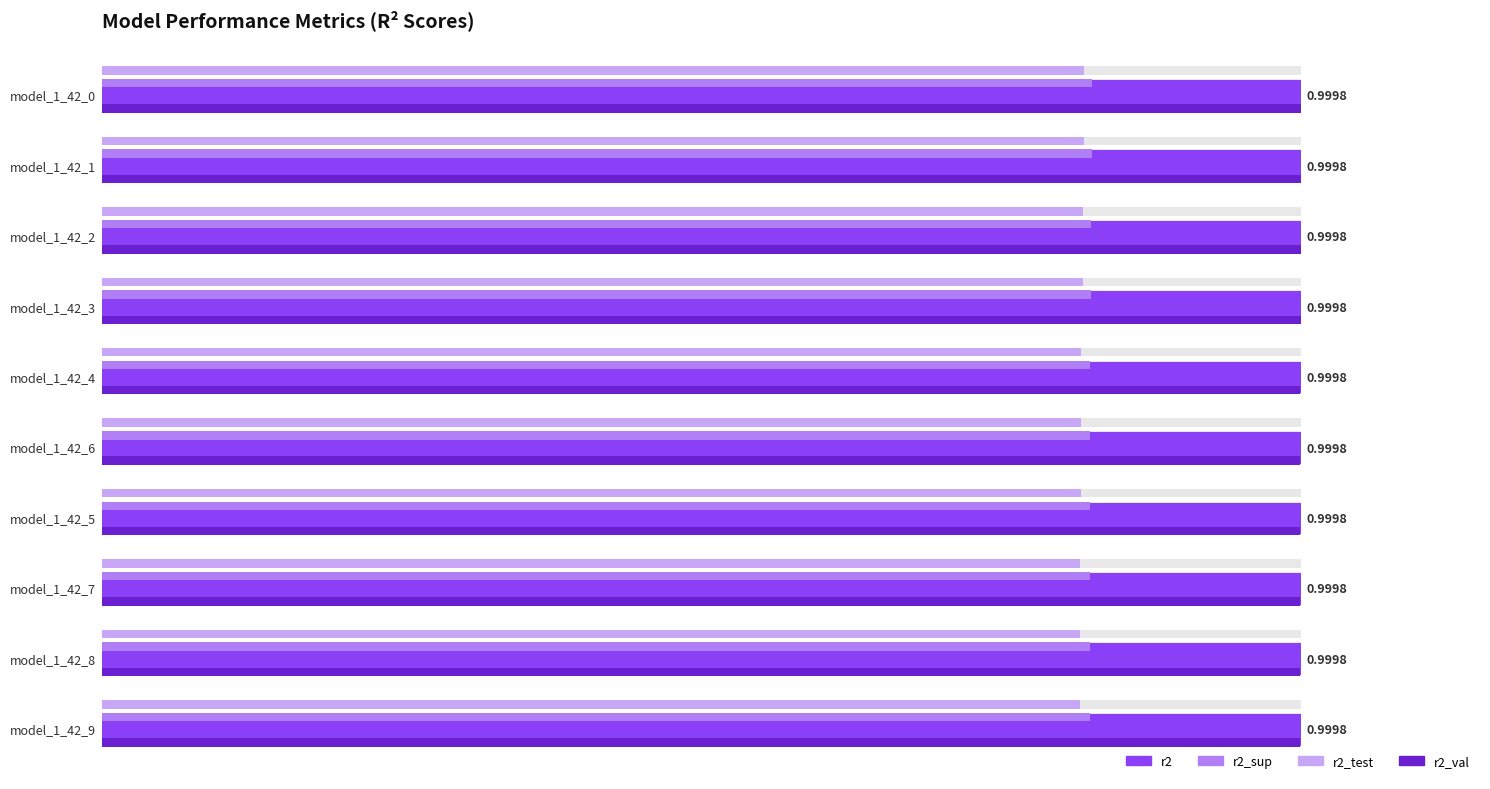

Which label corresponds to the smallest value in the chart?

model_1_42_8